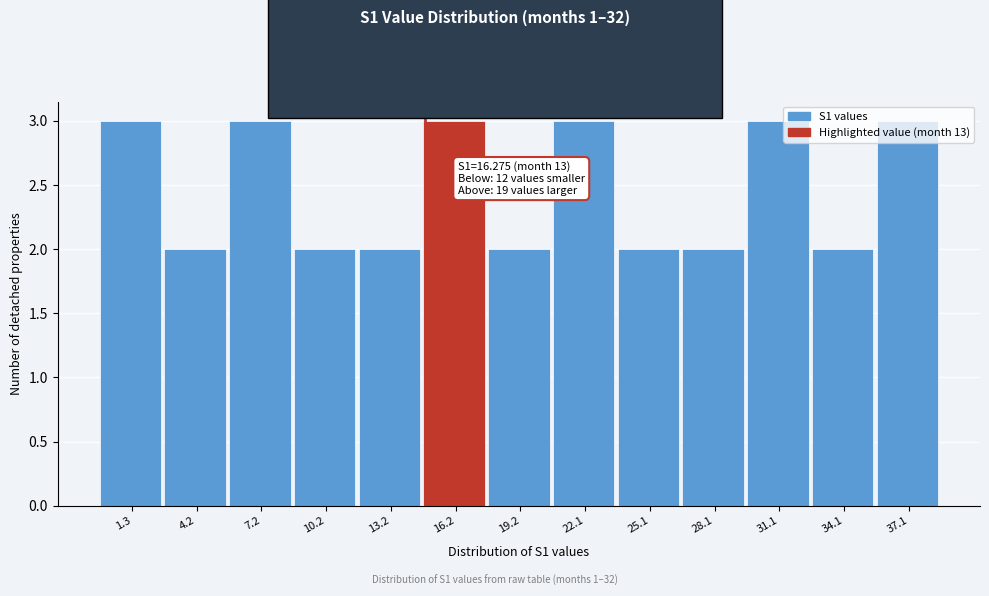

What position from the right is 34.1?

2